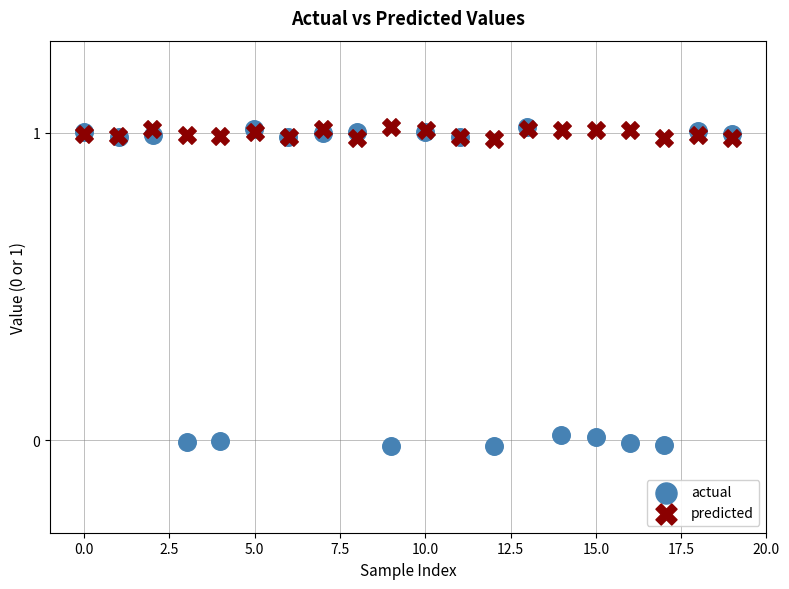

What are all the series names shown in the legend?

actual, predicted